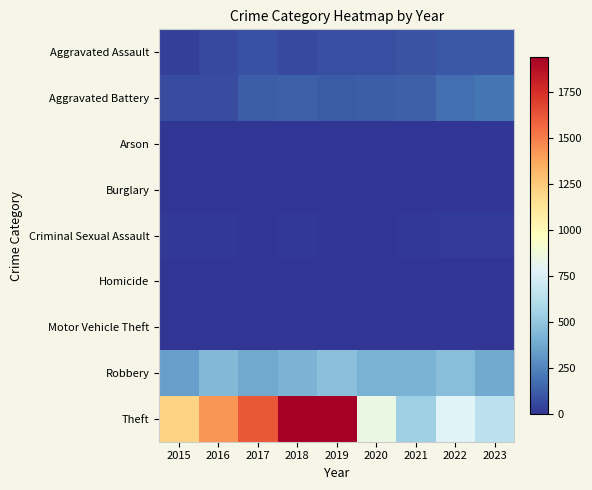

Between 2020 and 2021, which series saw the biggest shift?

Theft